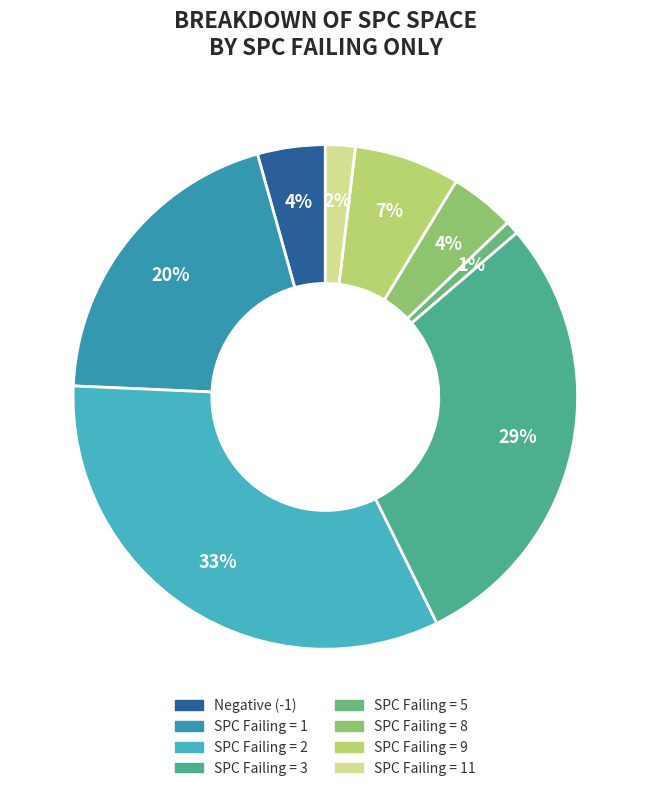

Is there any slice that represents more than half of the pie?

No